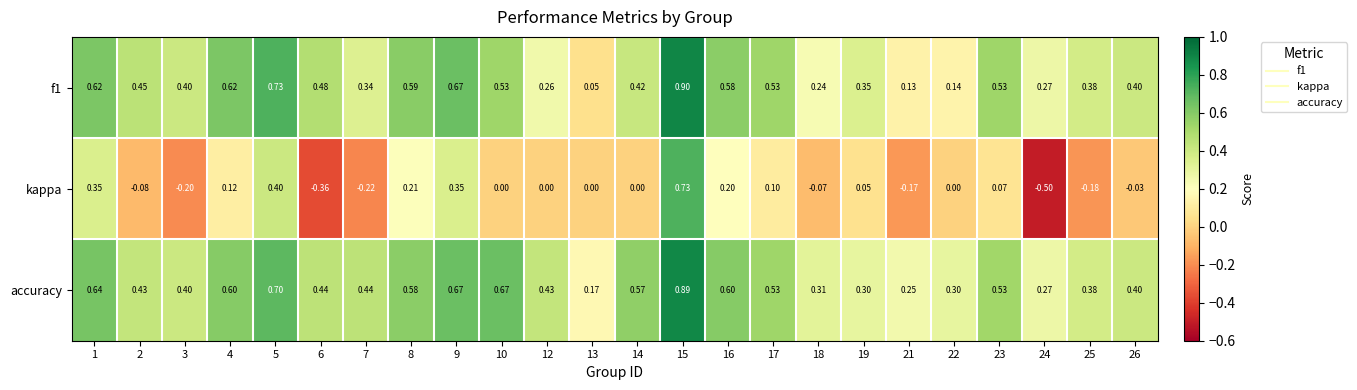

Which label corresponds to the largest value in the chart?

15